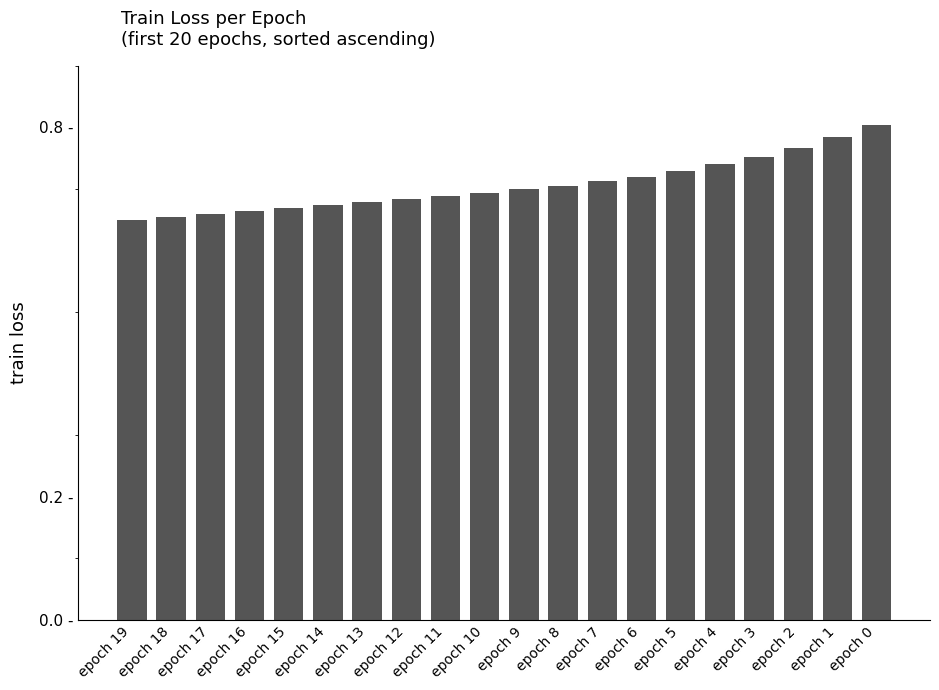

True or false: the data shows 0.6 at epoch 0.

False